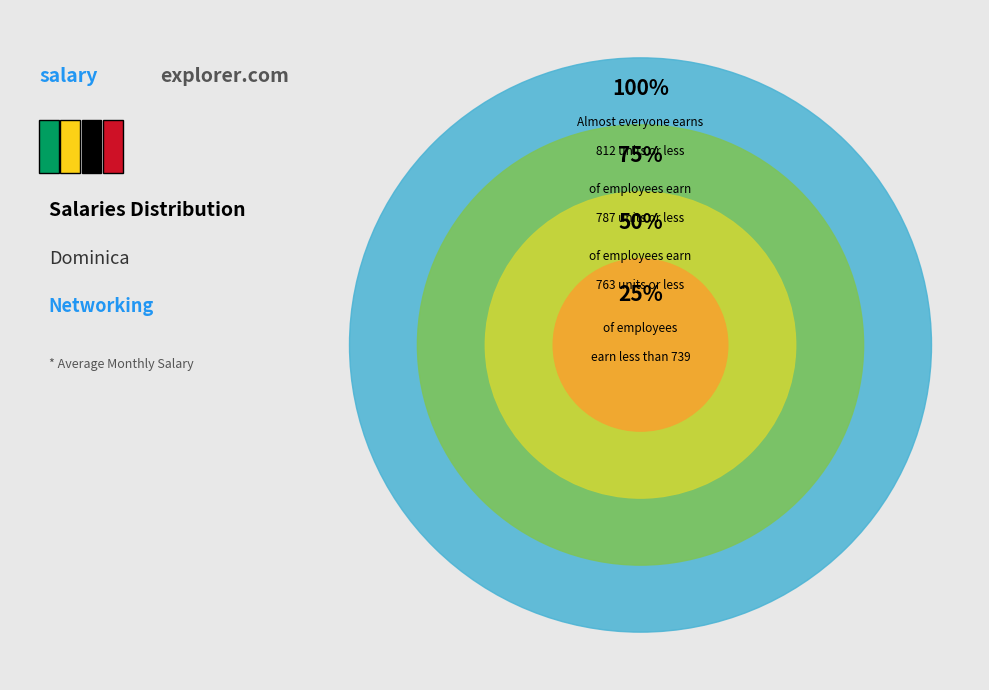

Is /F8 the majority of the pie?

No